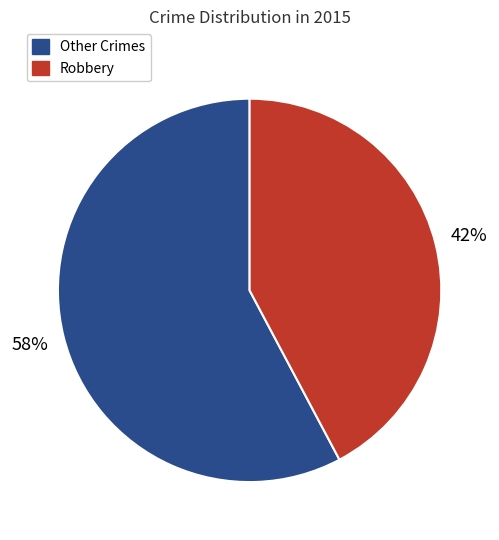

What percentage is the Robbery slice, to the nearest percent?

42%